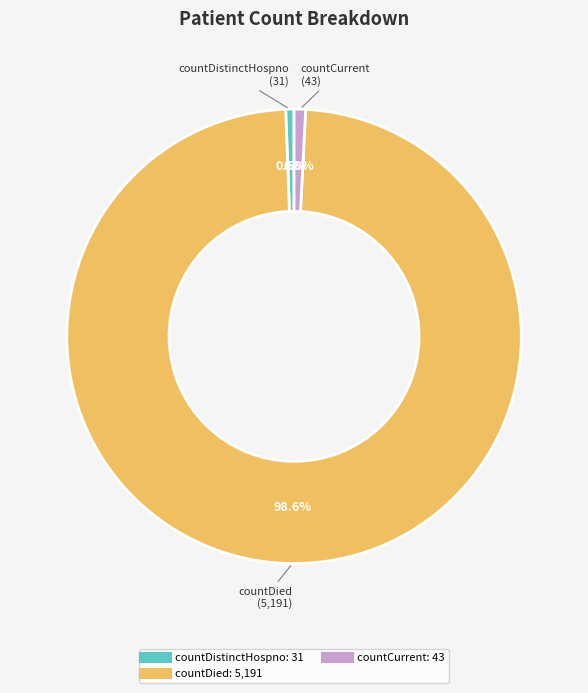

Count the number of slices in the pie.

3